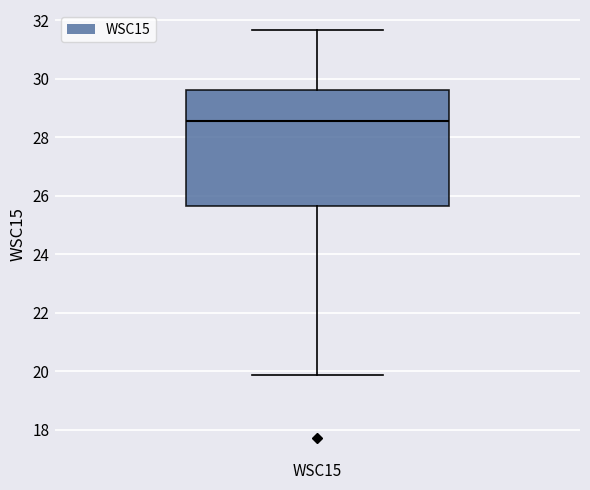

Read this box plot against the y-axis: the position of the median line, the range covered by the box, and the ends of both whiskers. The values are not printed on the chart, so give them approximately, as read against the axis.

median 28.6, box 25.6 to 29.6, whiskers 19.8 to 31.6